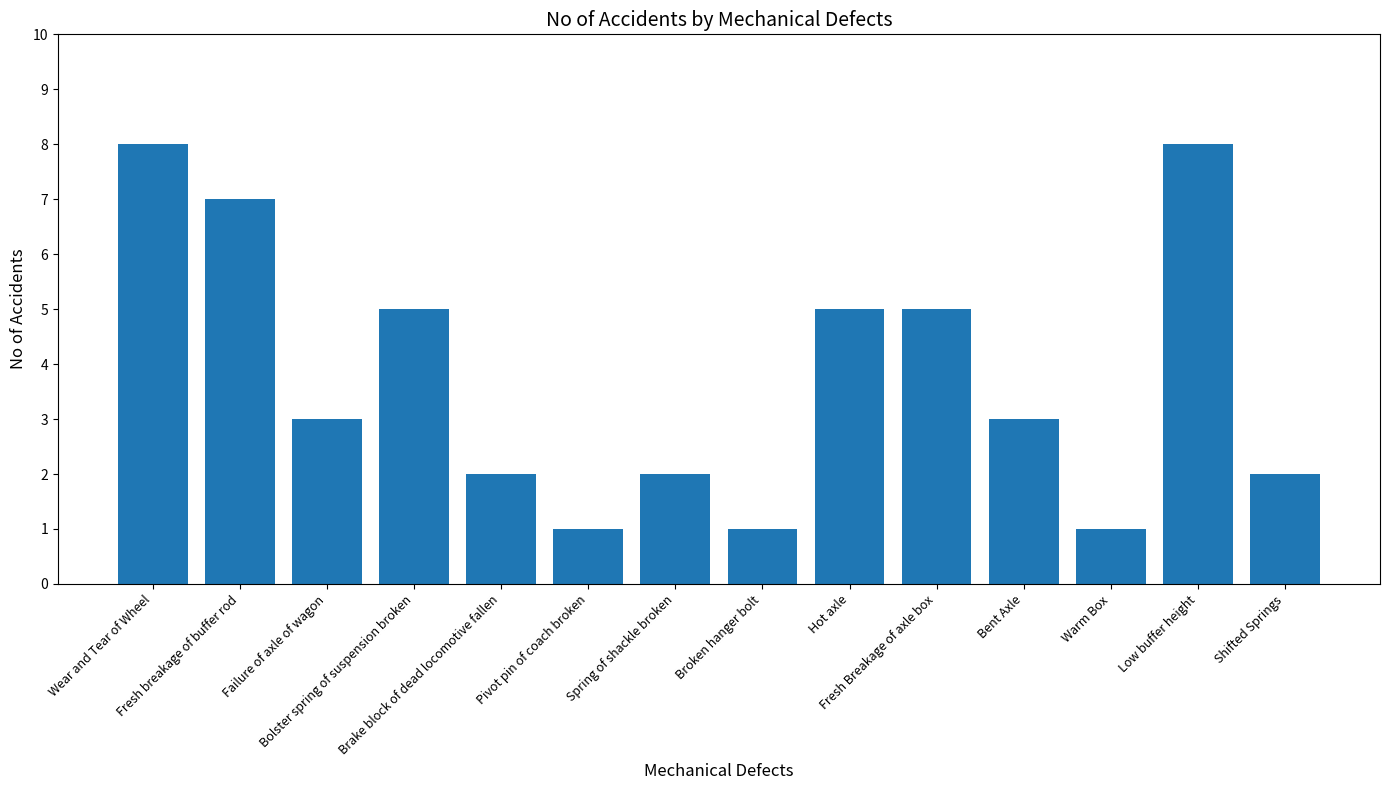

What is the change in value from Spring of shackle broken to Broken hanger bolt?

-1